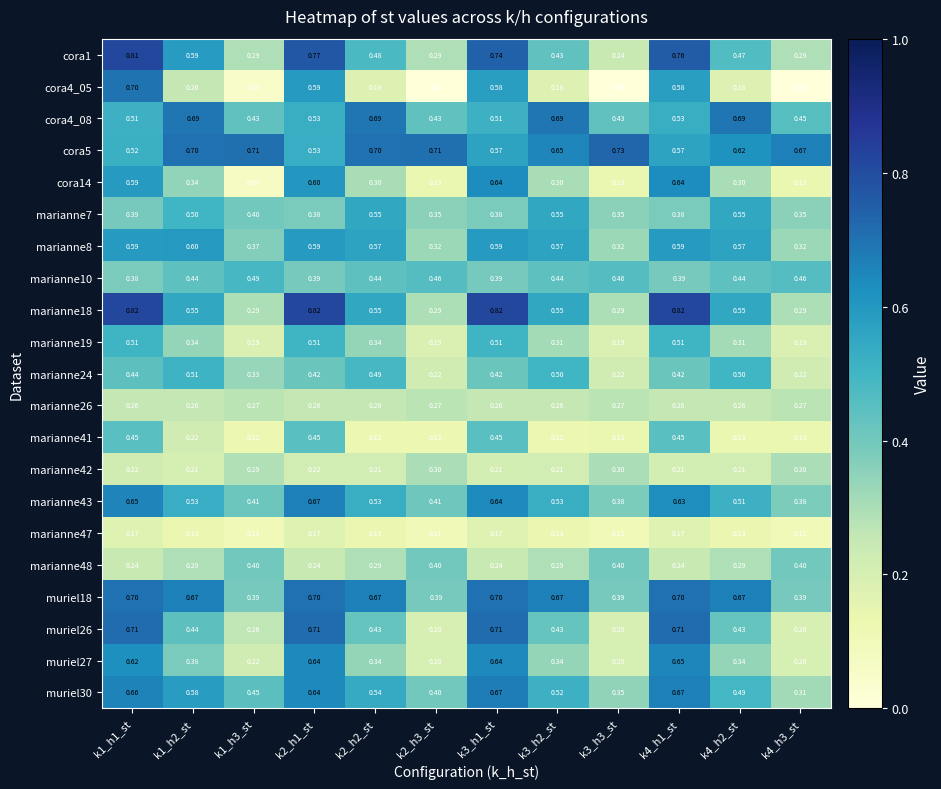

Is the value of marianne26 at k3_h3_st greater than the value of marianne24 at k2_h2_st?

No